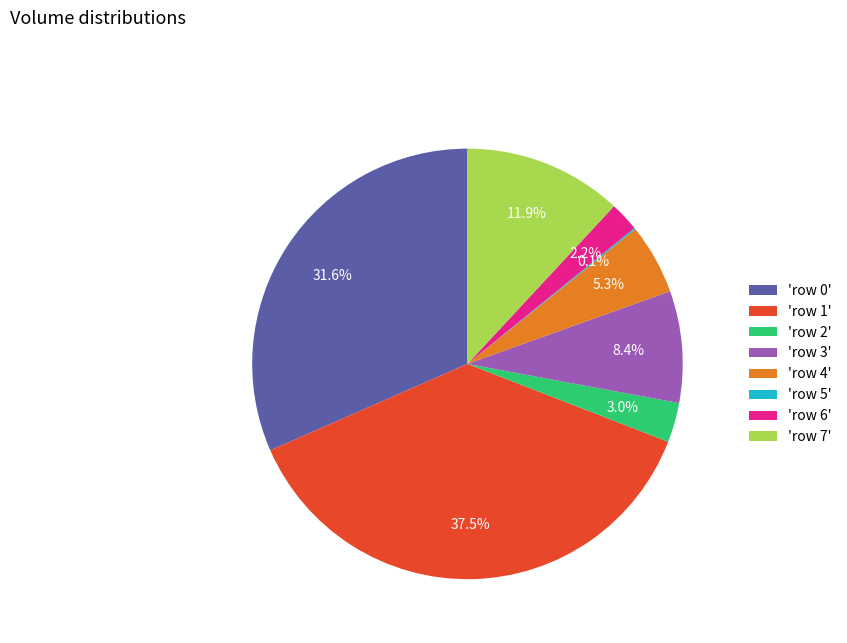

Which has a higher value, 'row 1' or 'row 6'?

'row 1'